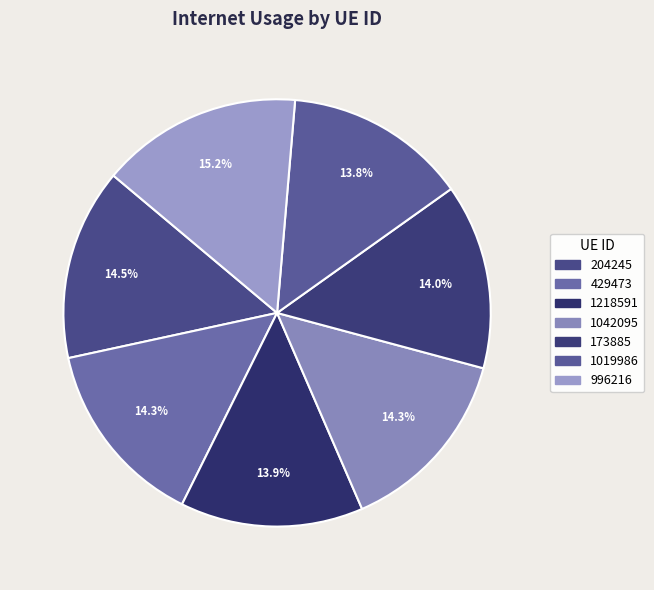

Is it true that 429473 is 28% of the pie?

False